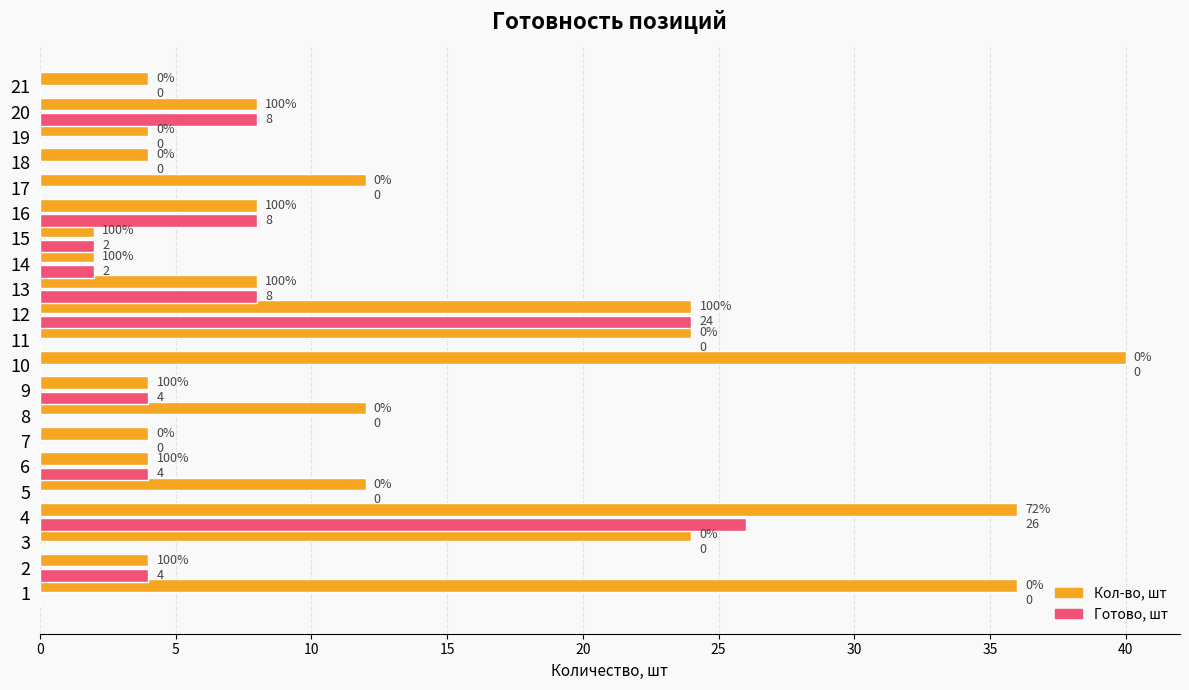

The Готово, шт series shows 0 at 18. True or false?

True